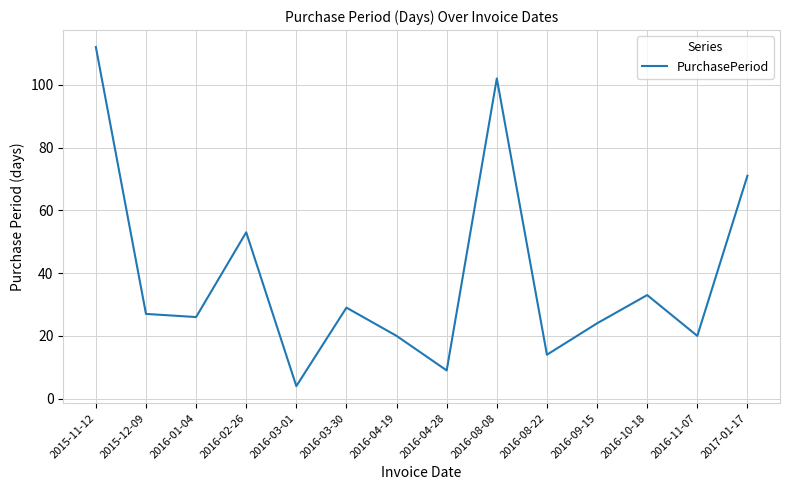

What is the smallest value displayed?

4